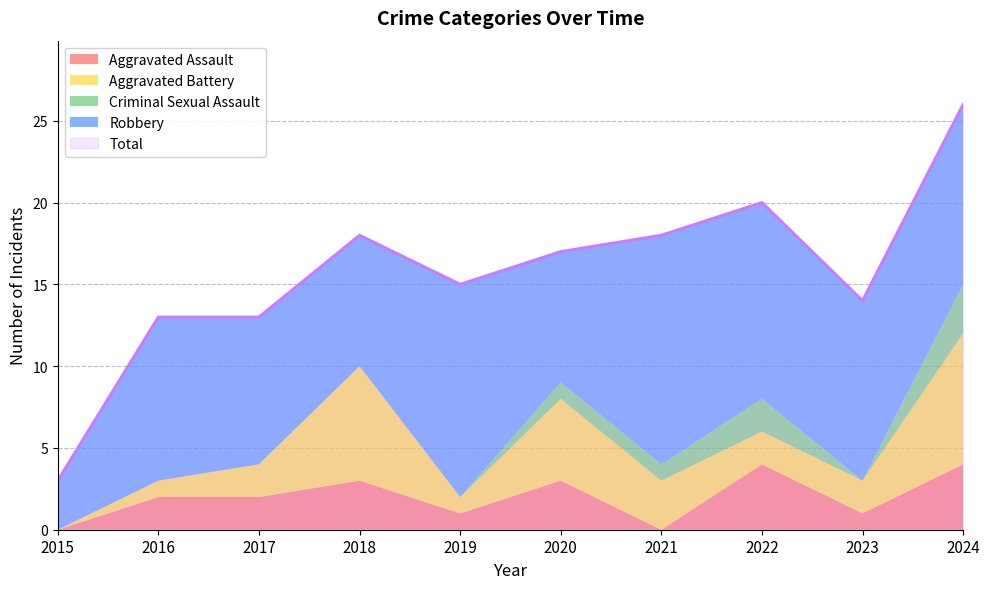

What is the difference between the maximum and minimum values in the Total series?

23